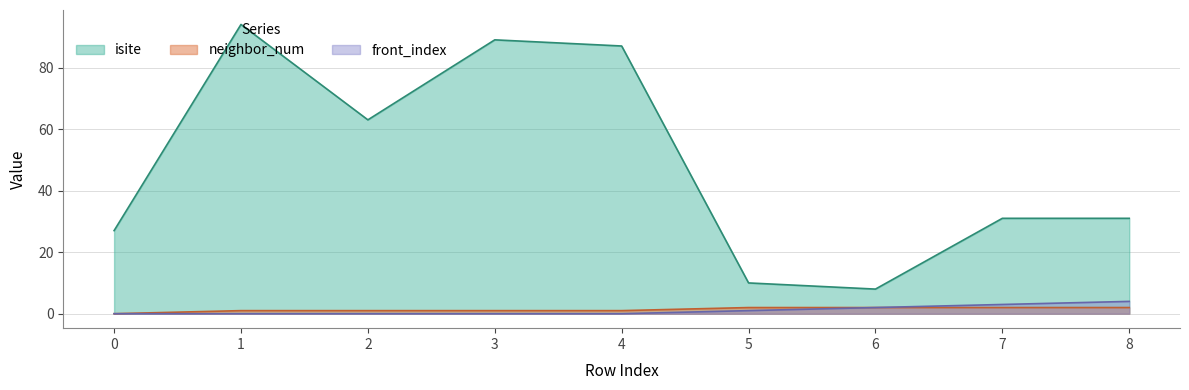

How many lines are shown in the chart?

3